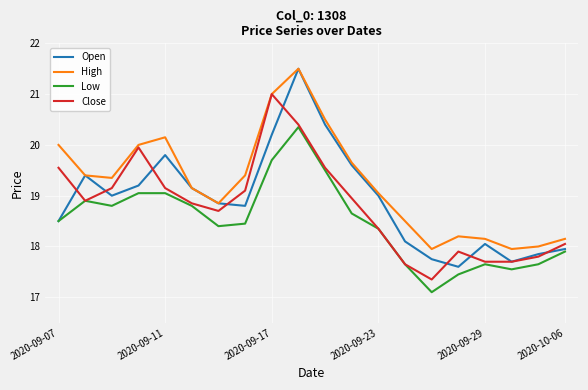

What is the smallest value displayed?

17.1